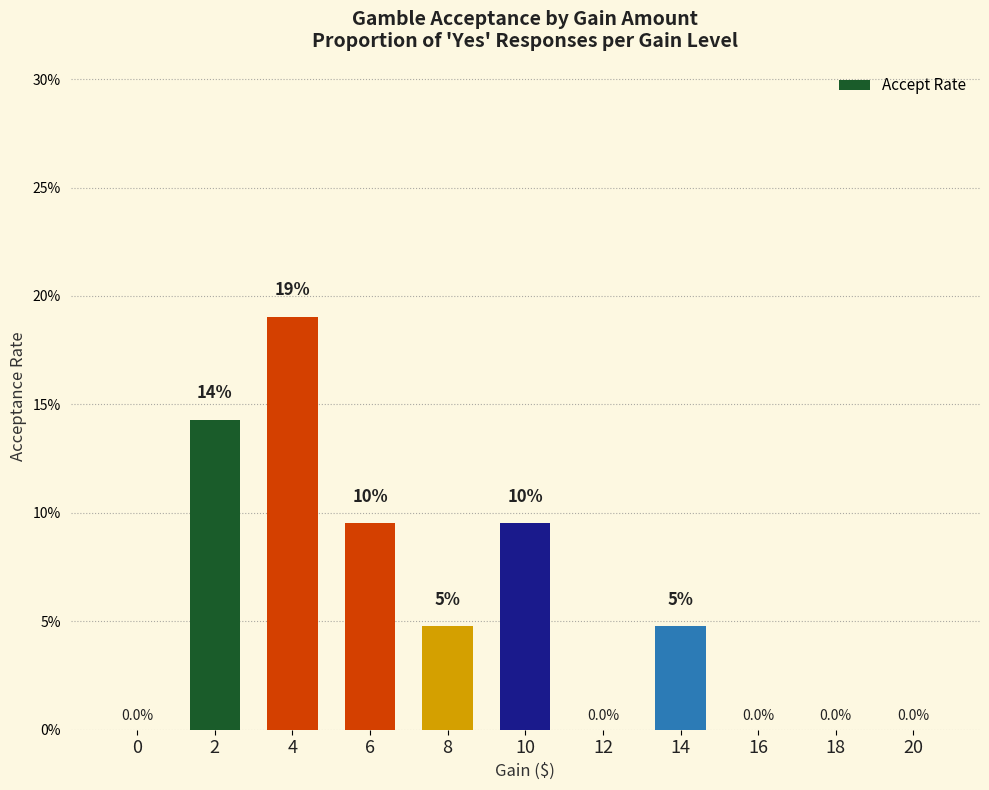

What is the change in value from 10 to 20?

-0.1